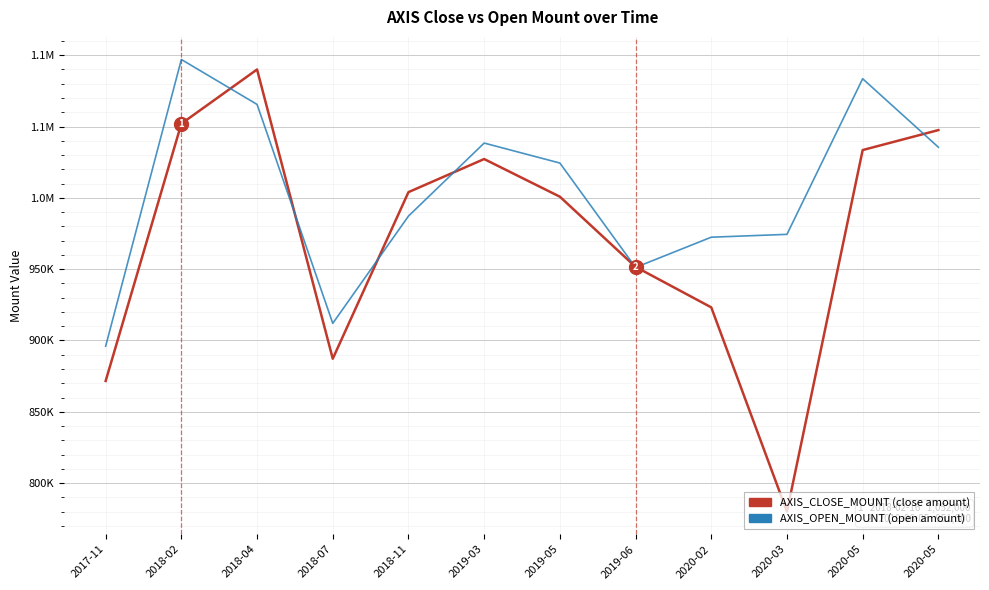

Reading right to left, transcribe all the data shown in this chart.

AXIS_CLOSE_MOUNT: 2020-05=1047500	2020-05=1033500	2020-03=780000	2020-02=923200	2019-06=951600	2019-05=1000800	2019-03=1027200	2018-11=1004000	2018-07=887200	2018-04=1090000	2018-02=1052000	2017-11=871600
AXIS_OPEN_MOUNT: 2020-05=1035500	2020-05=1083500	2020-03=974400	2020-02=972400	2019-06=951200	2019-05=1024400	2019-03=1038400	2018-11=987200	2018-07=912000	2018-04=1065500	2018-02=1097000	2017-11=896000